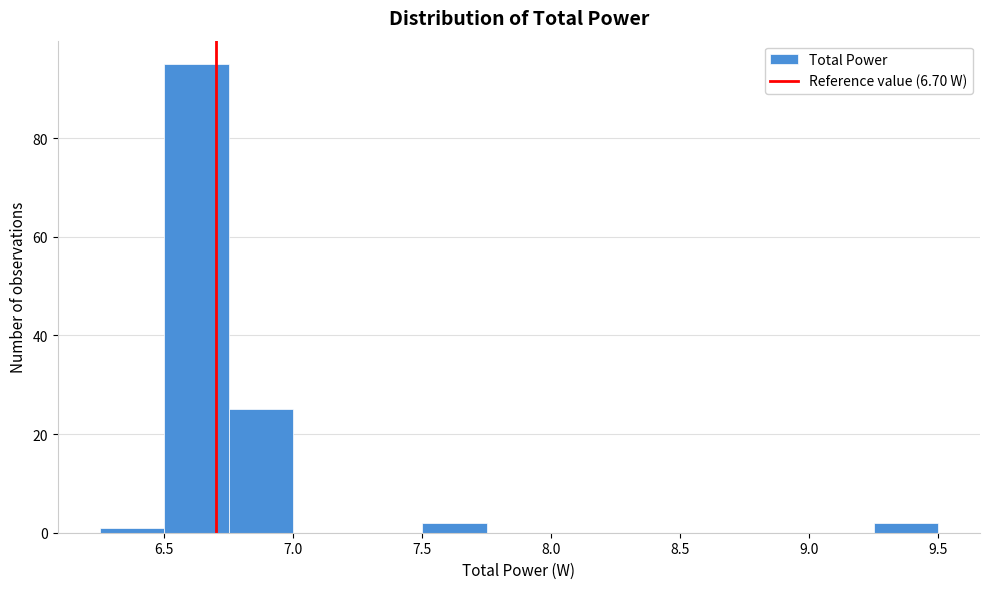

How tall is the bar that spans 7.50 to 7.75 on the x-axis? The values are not printed on the chart, so give them approximately, as read against the axis.

2